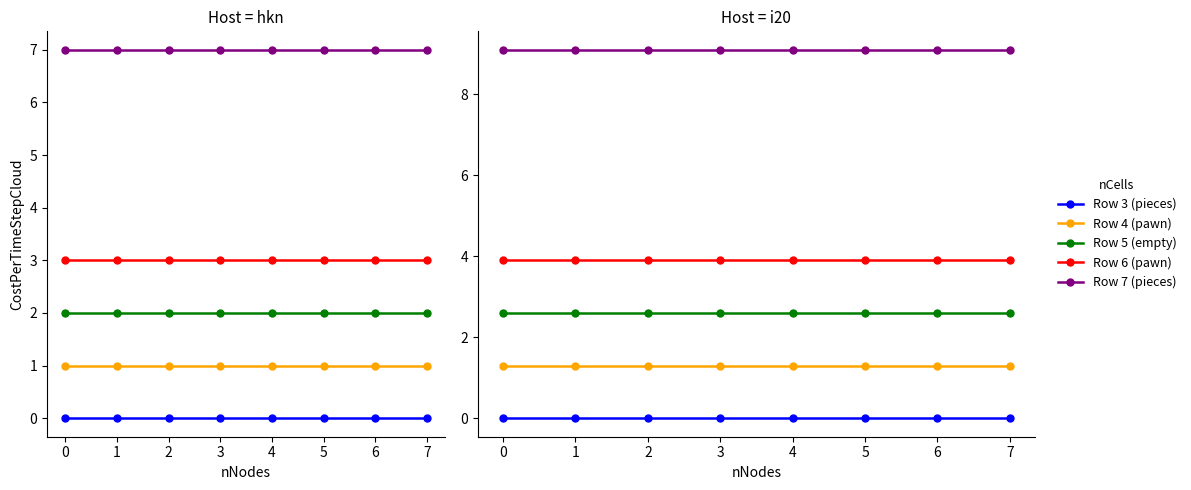

Between 3 and 6, which series saw the biggest shift?

Row 3 (pieces)